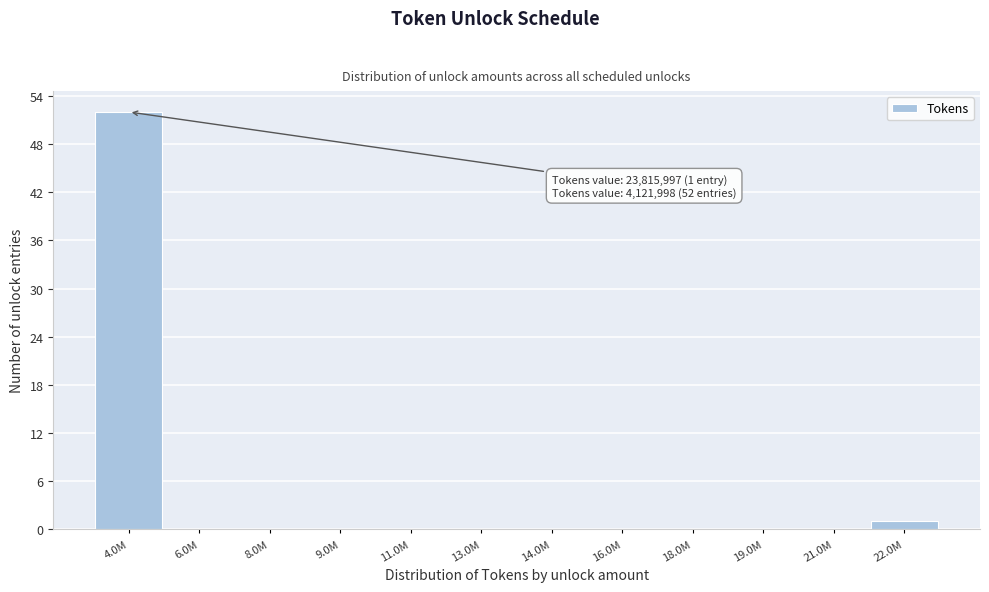

Reading right to left, extract all data points from this chart.

22.0M=1	21.0M=0	19.0M=0	18.0M=0	16.0M=0	14.0M=0	13.0M=0	11.0M=0	9.0M=0	8.0M=0	6.0M=0	4.0M=52